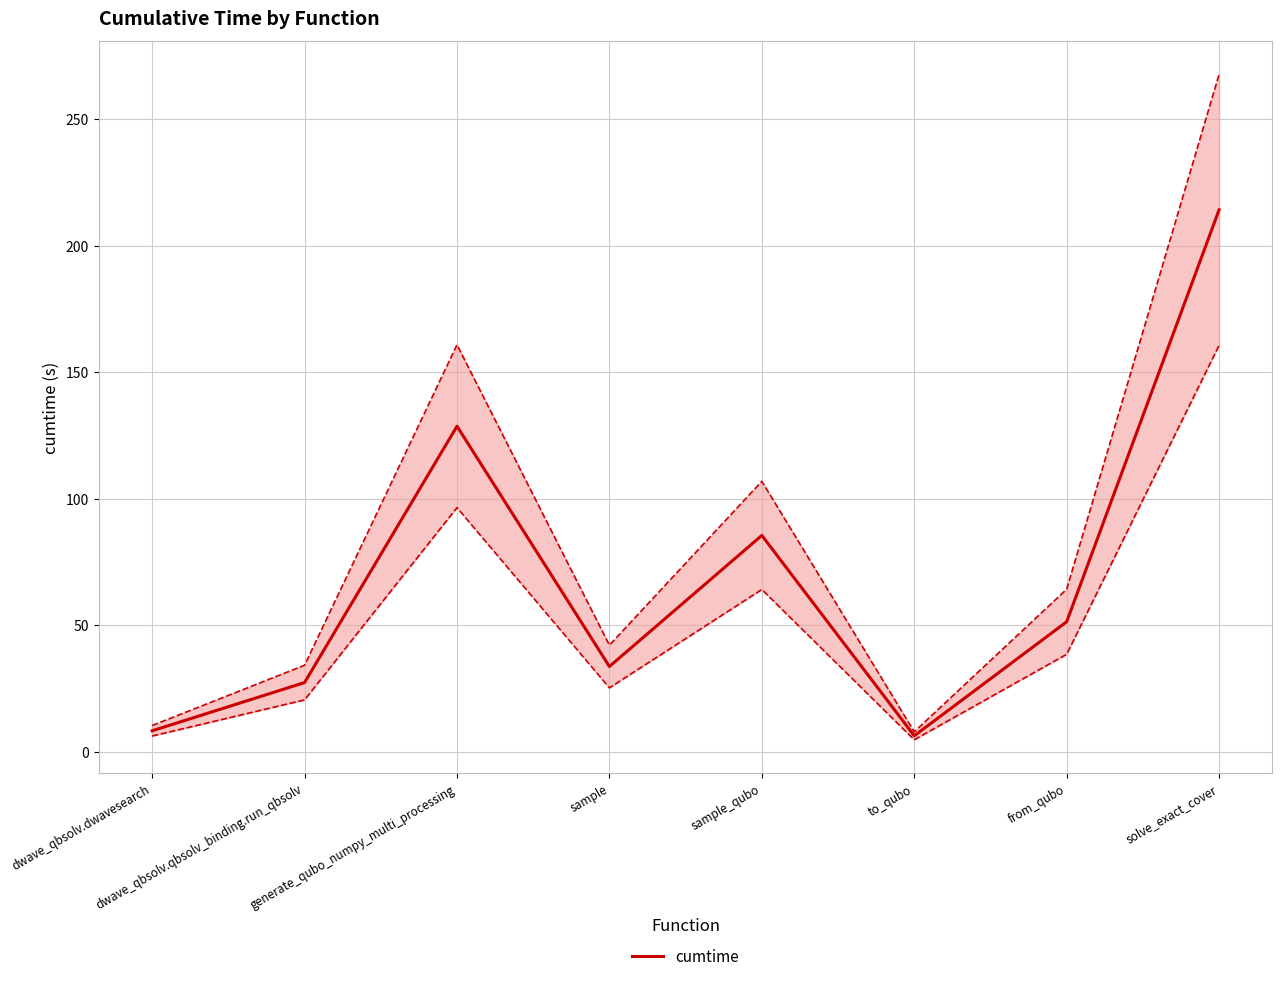

What is the difference between the maximum and minimum values?

207.9